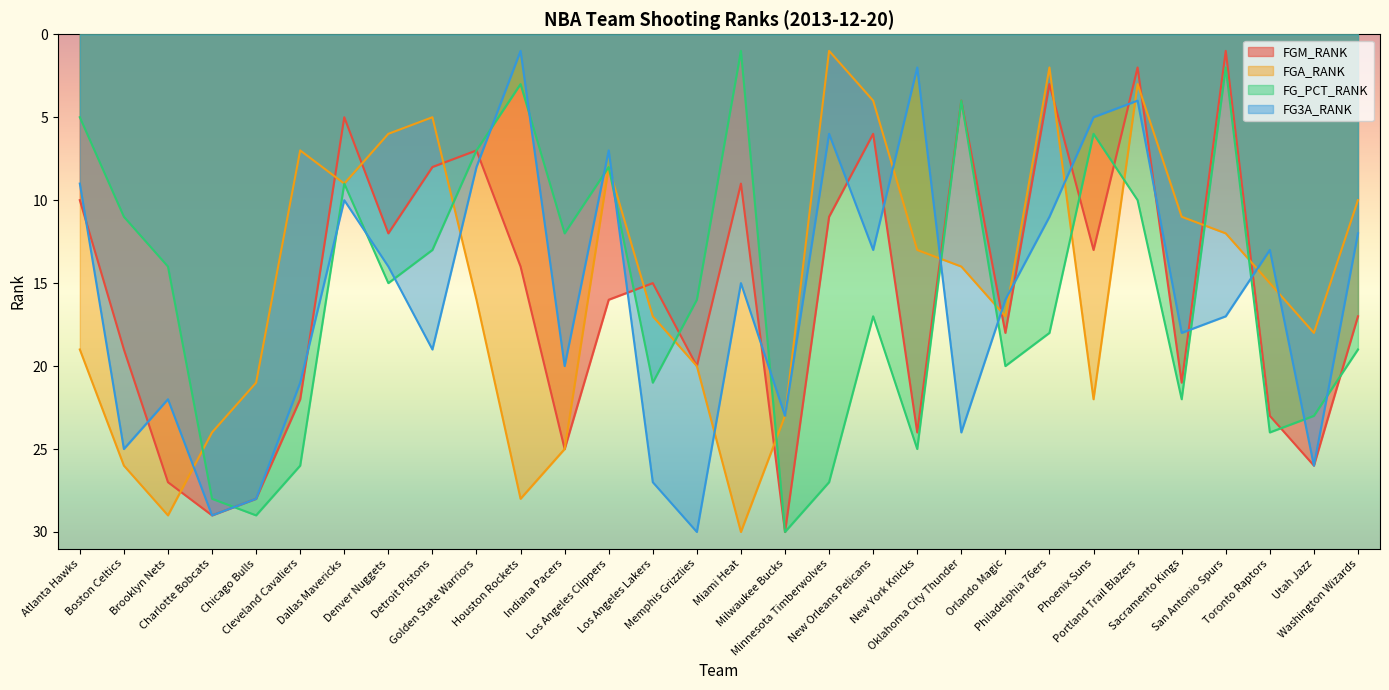

At New Orleans Pelicans, list the series in order from smallest to largest.

FGA_RANK, FGM_RANK, FG3A_RANK, FG_PCT_RANK